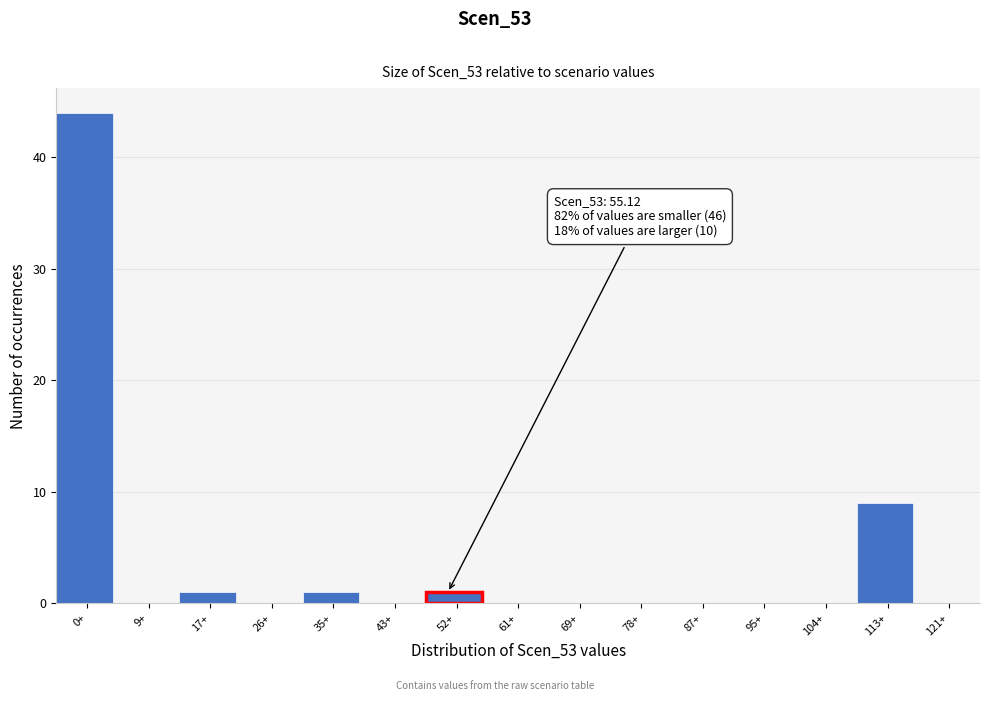

Reading left to right, list all the values displayed in this chart.

0+=44	9+=0	17+=1	26+=0	35+=1	43+=0	52+=1	61+=0	69+=0	78+=0	87+=0	95+=0	104+=0	113+=9	121+=0